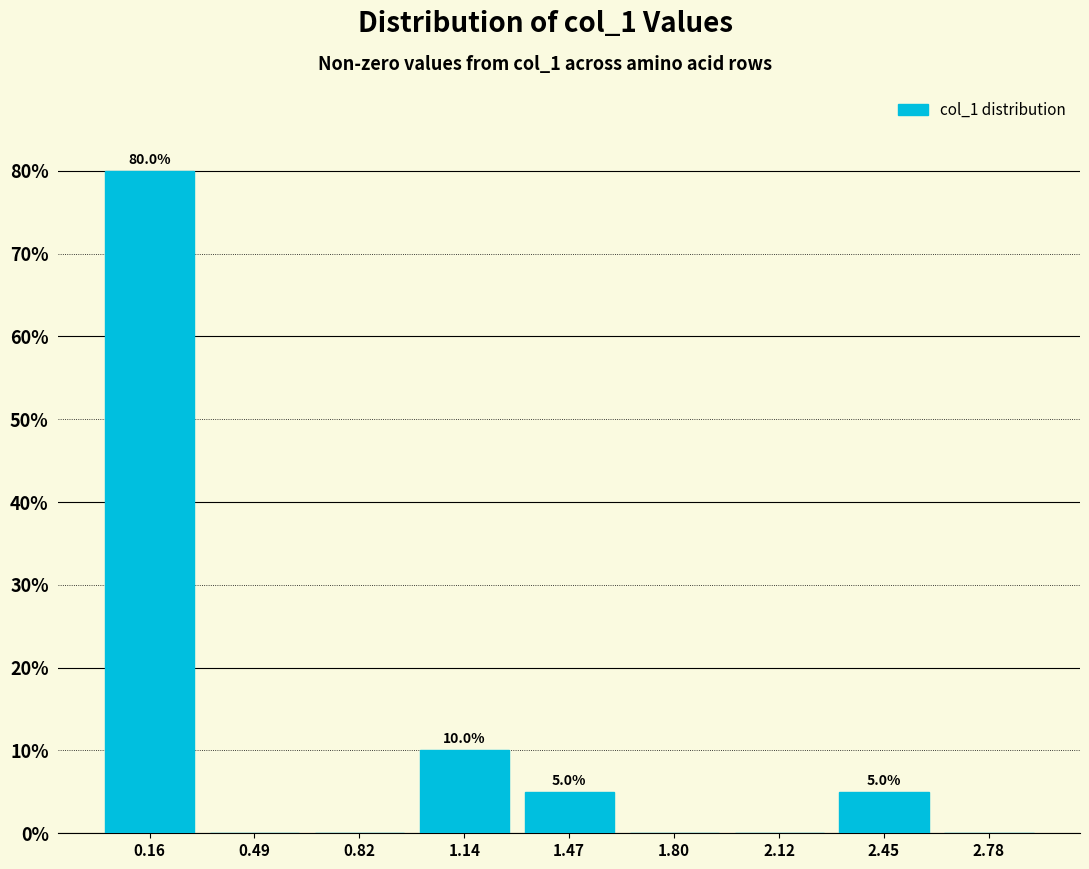

Over which range of the x-axis is the bar tallest?

0.00 to 0.35